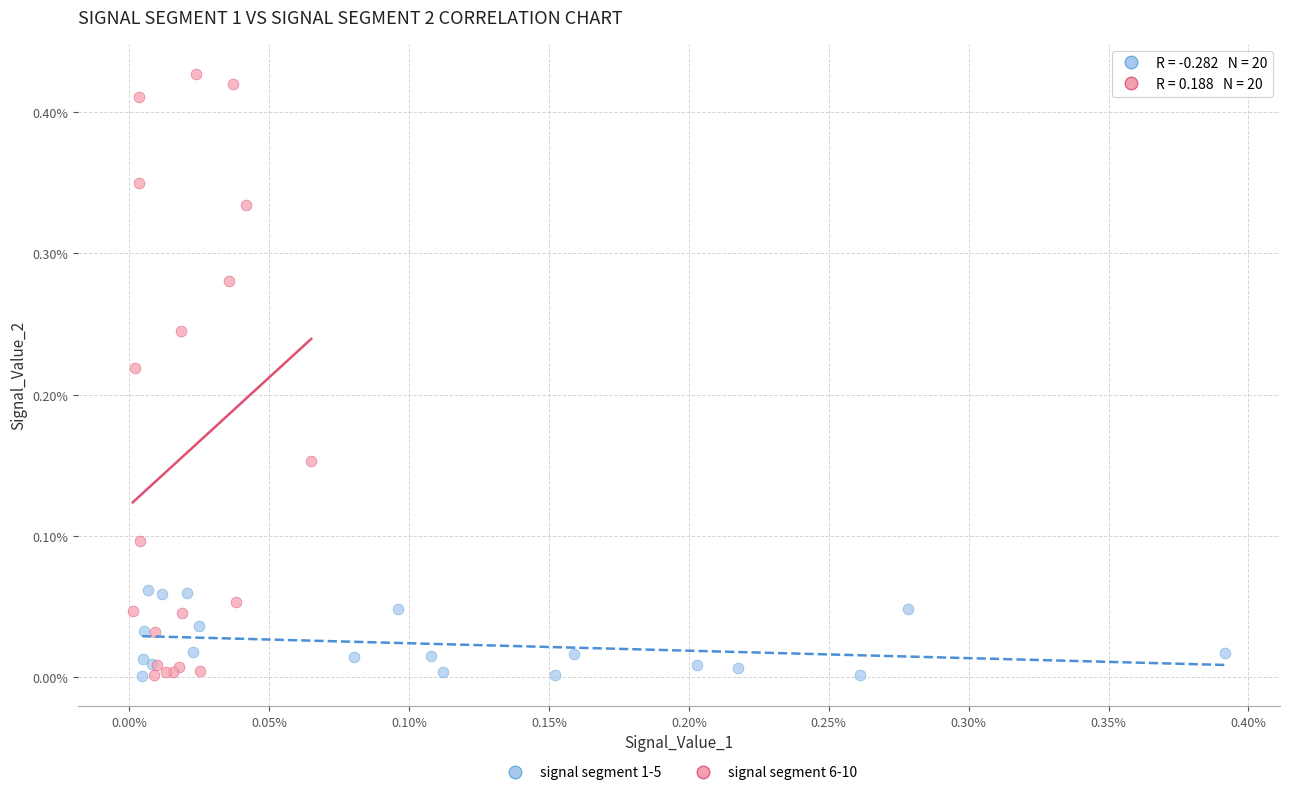

What are all the series names shown in the legend?

signal segment 1-5, signal segment 6-10